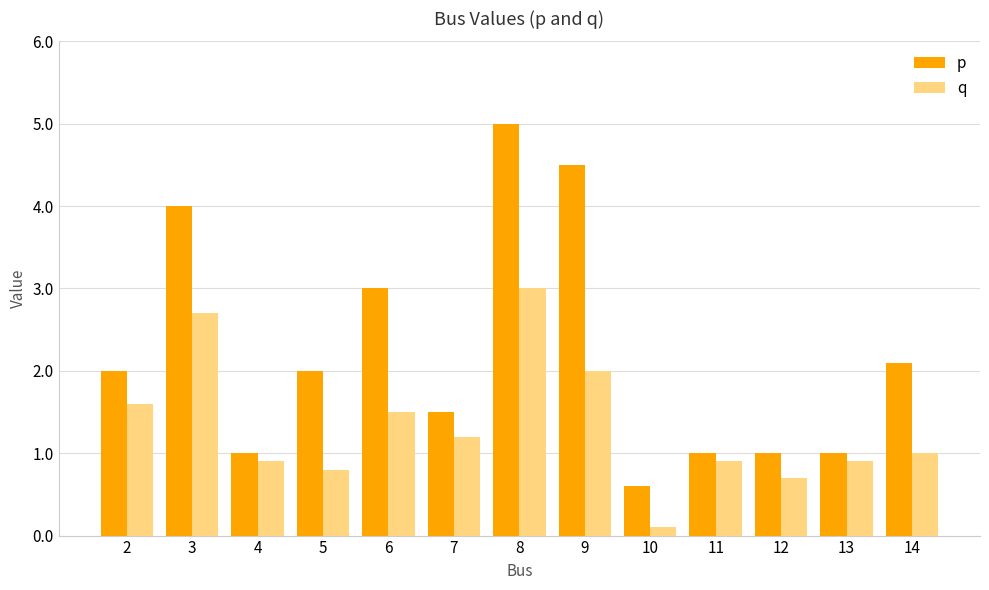

Which series has the widest spread of values?

p